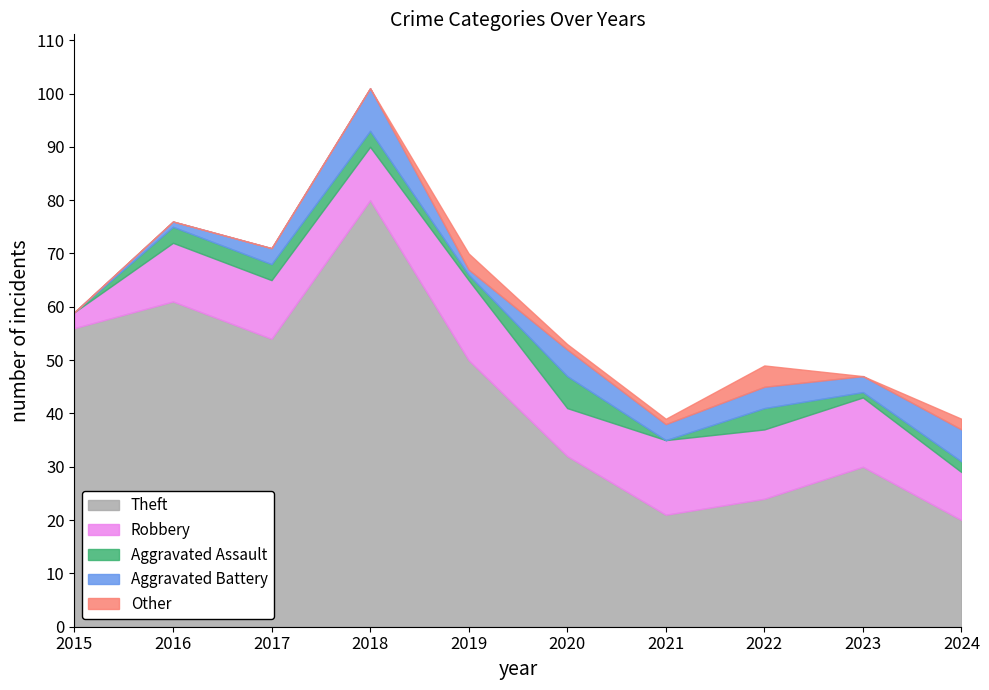

At which category is the sum across all series the highest?

2018